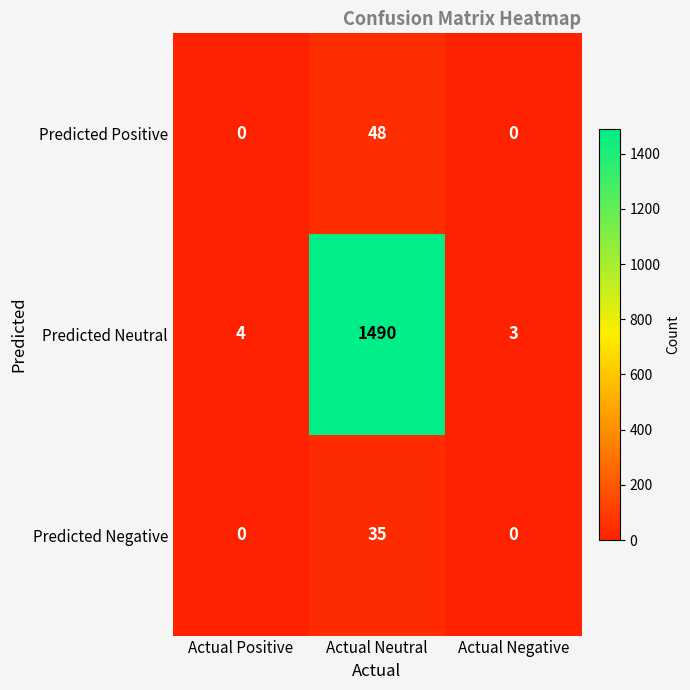

Rank the categories by Predicted Neutral value from lowest to highest.

Actual Negative, Actual Positive, Actual Neutral